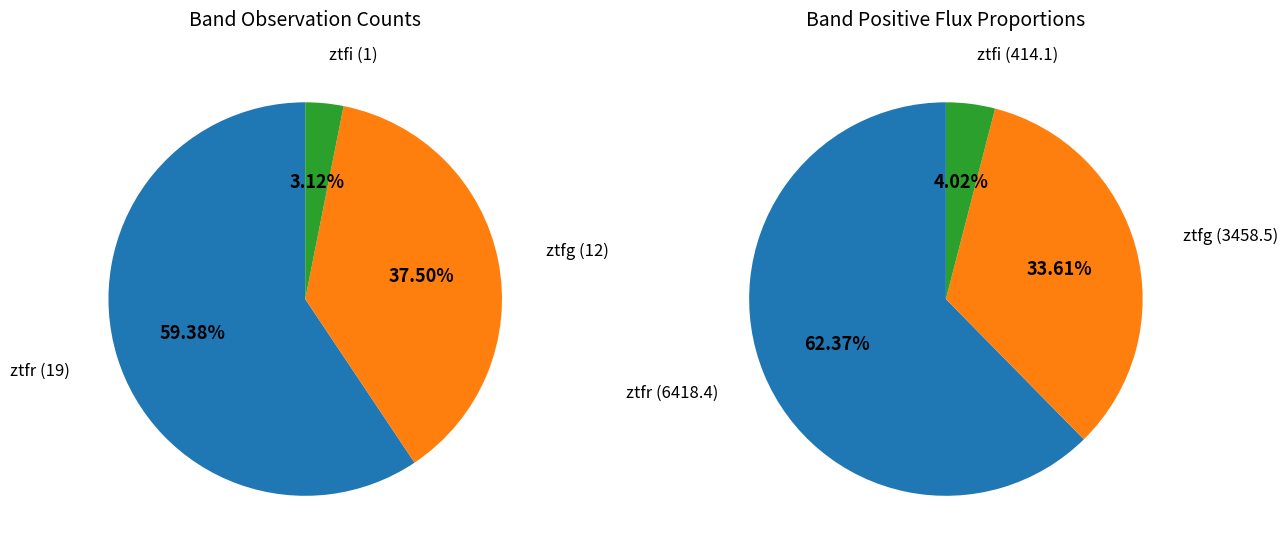

Does ztfr represent more than half of the total?

Yes